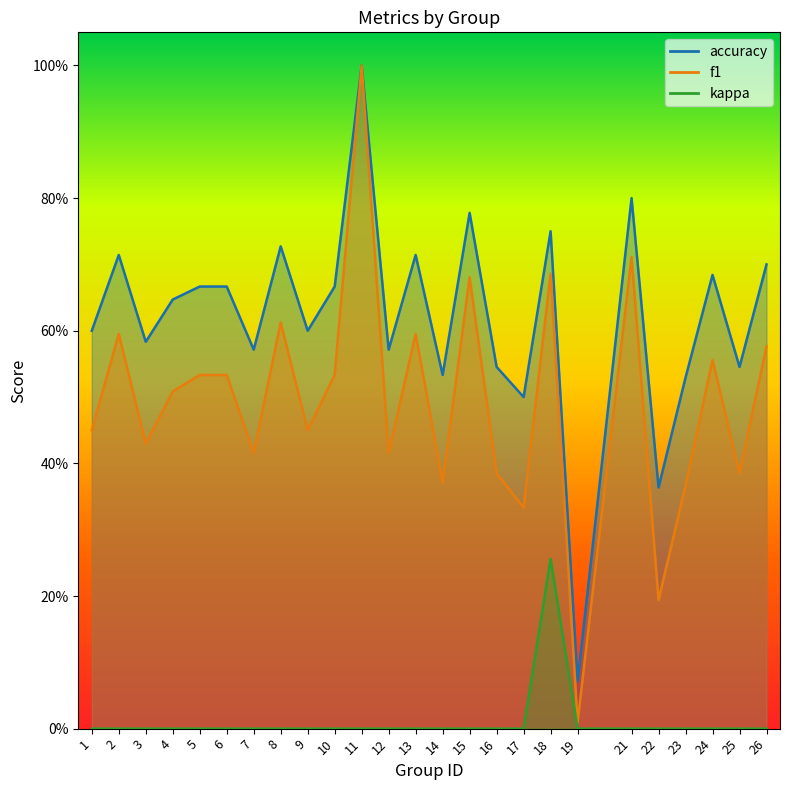

Which series has the widest spread of values?

f1